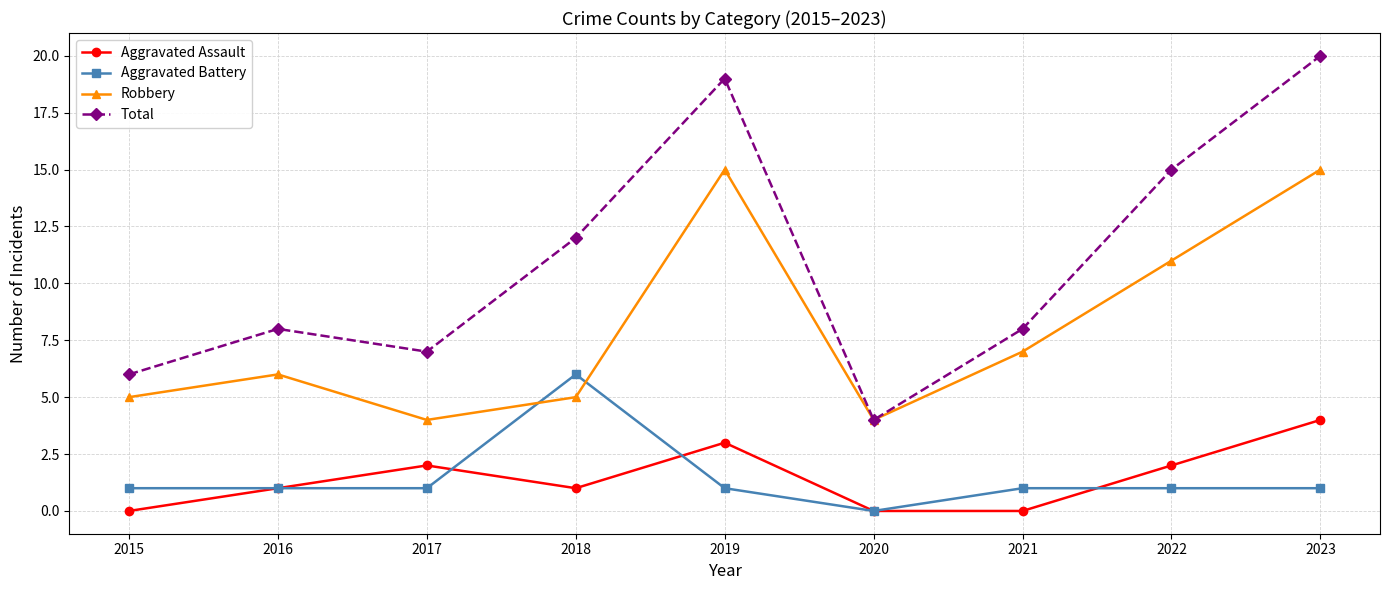

What is the sum of the Total values at 2022 and 2020?

19